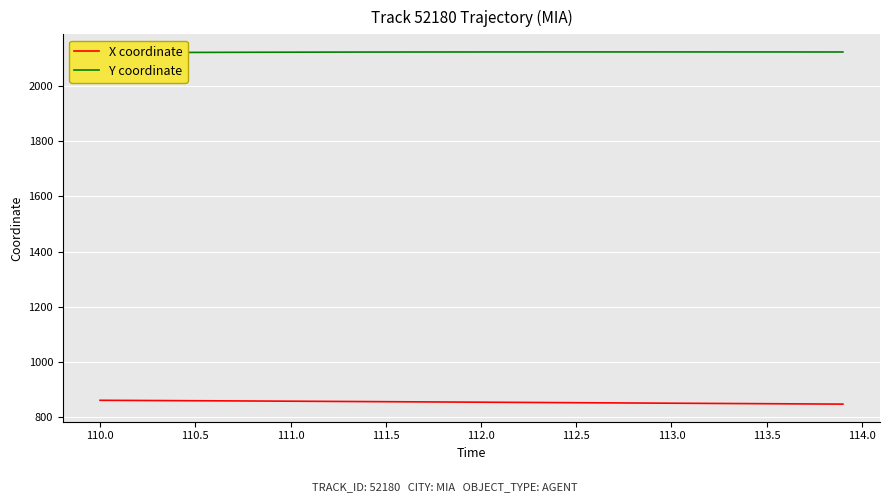

What are all the series names shown in the legend?

X coordinate, Y coordinate